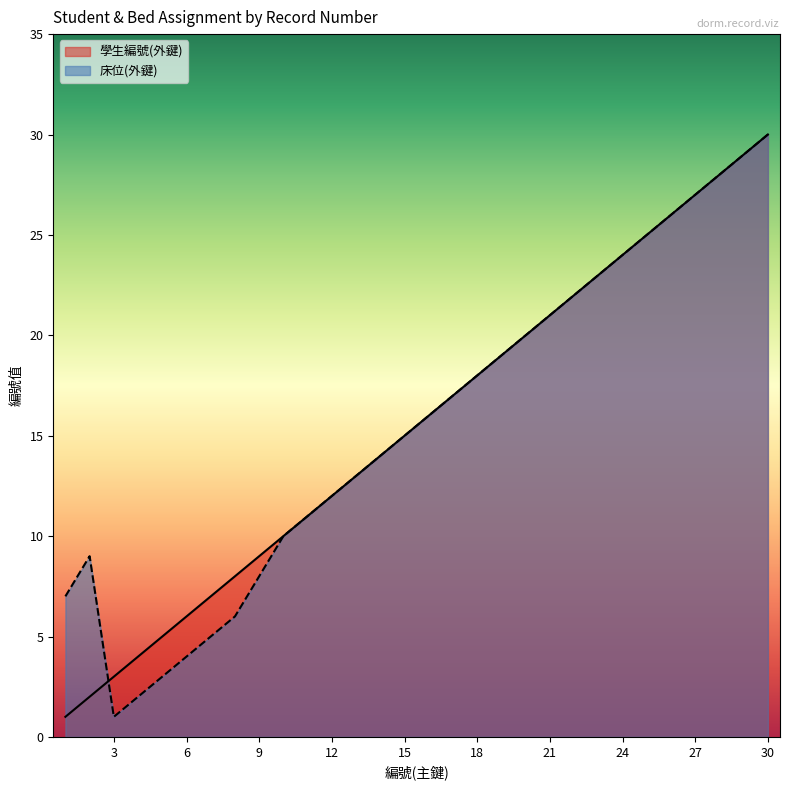

What is the value of the 學生編號(外鍵) point at the 24th from the left?

24